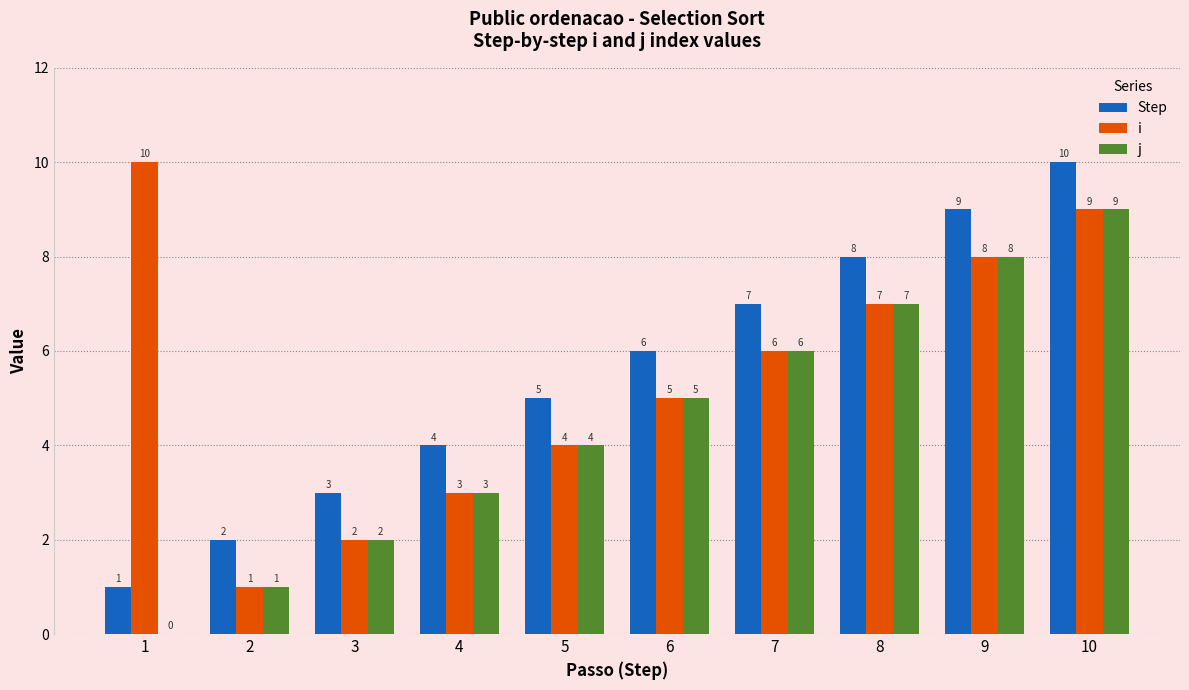

The value of j at 10 is 13. True or false?

False